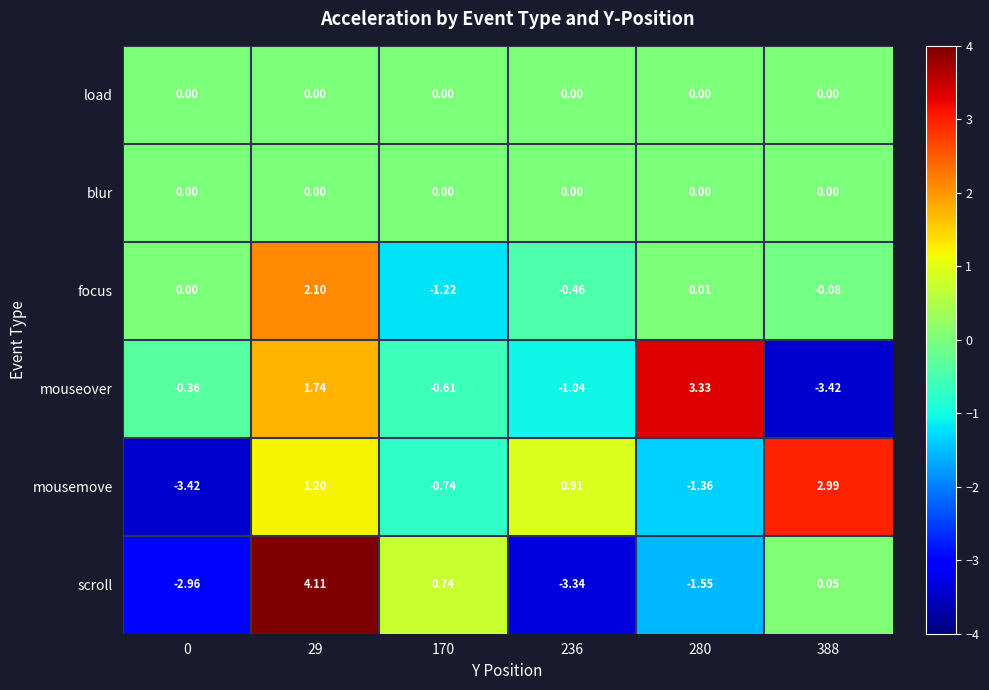

Is the value of focus at 388 greater than the value of load at 29?

No